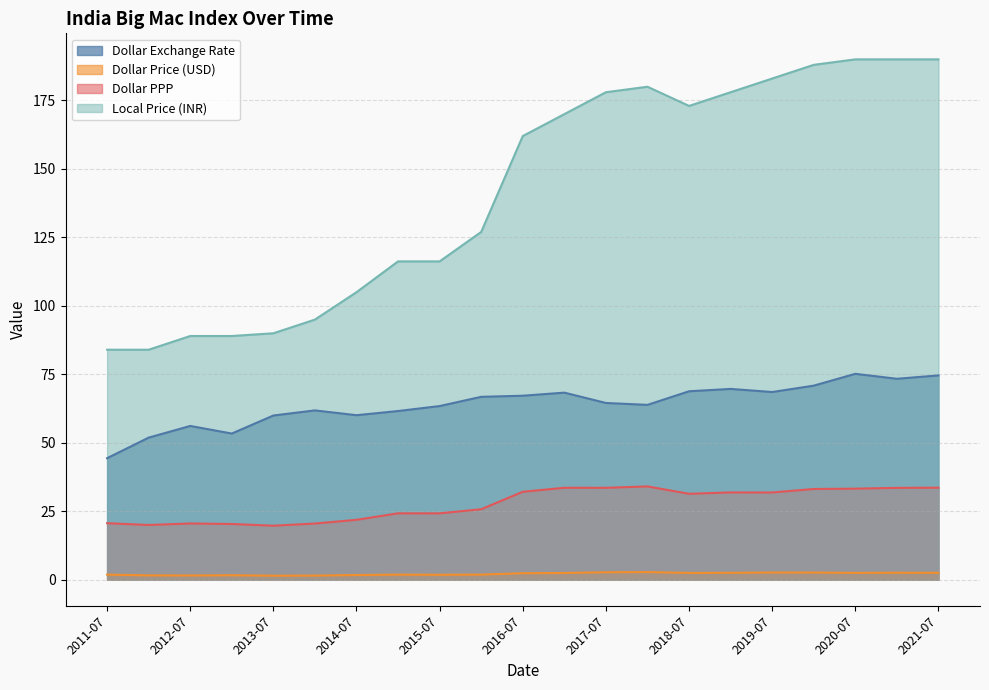

Where is dollar_price nearest to the value 2?

2016-01